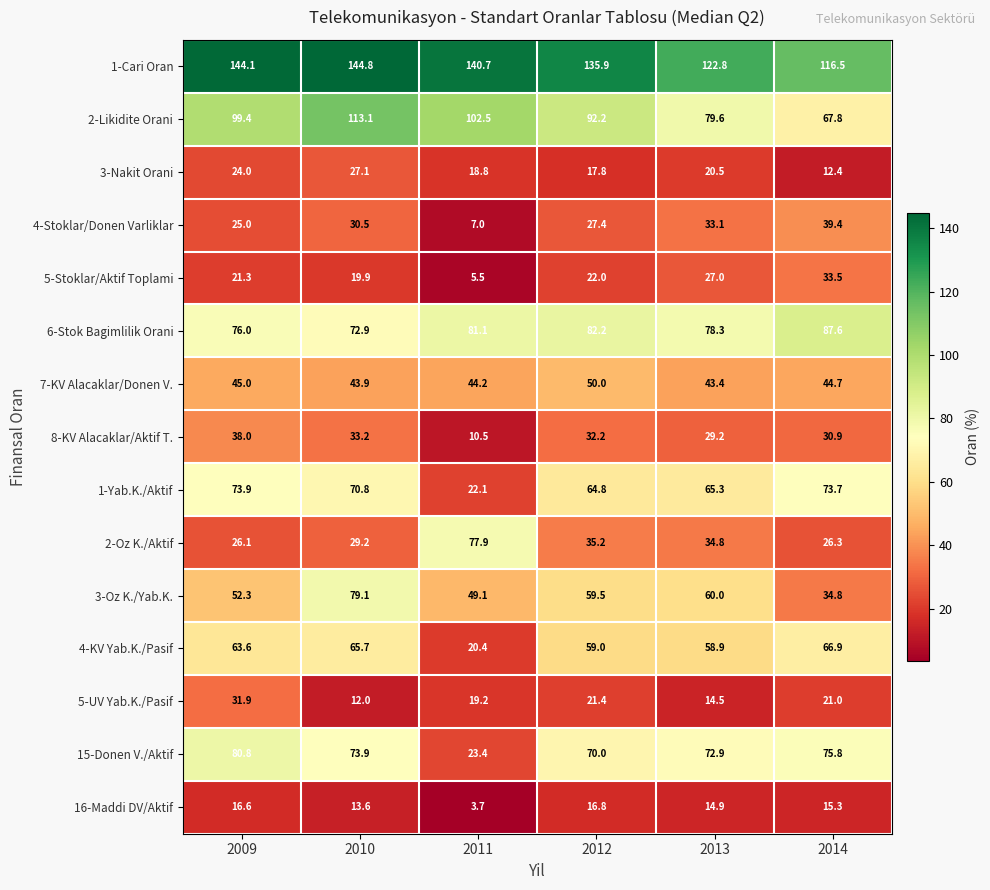

Where does the 16-Maddi DV/Aktif series first go above 15?

2009